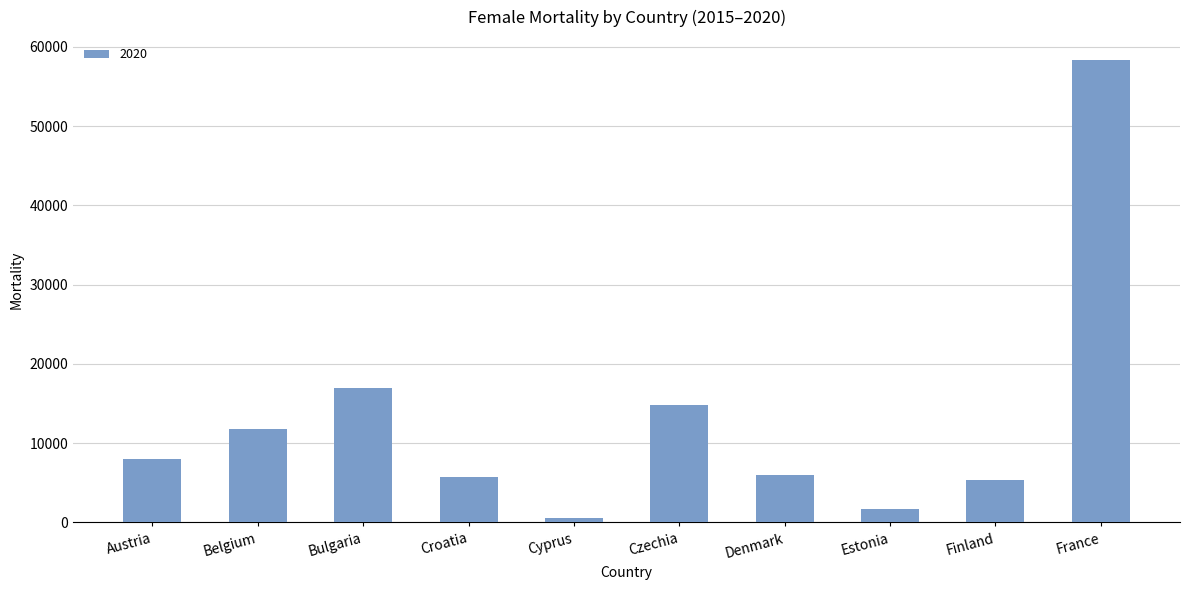

The value at Austria is 4848. True or false?

False